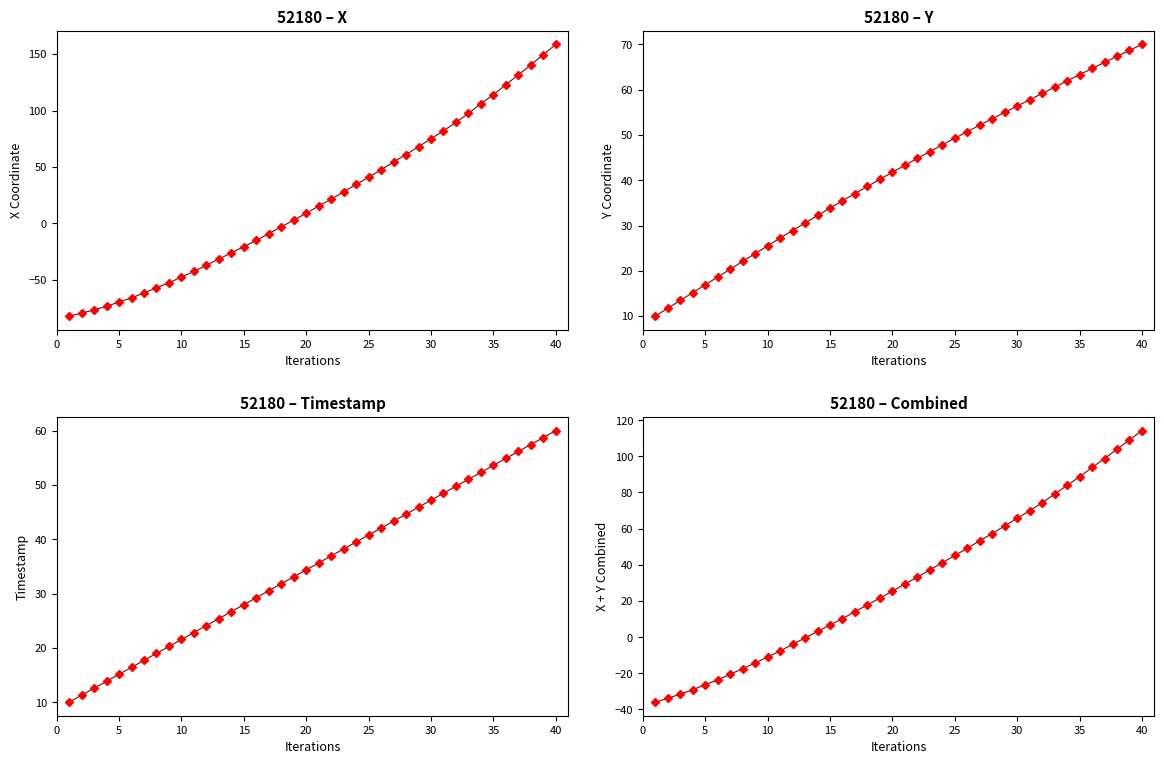

Which has a higher value, 24 or 20?

24